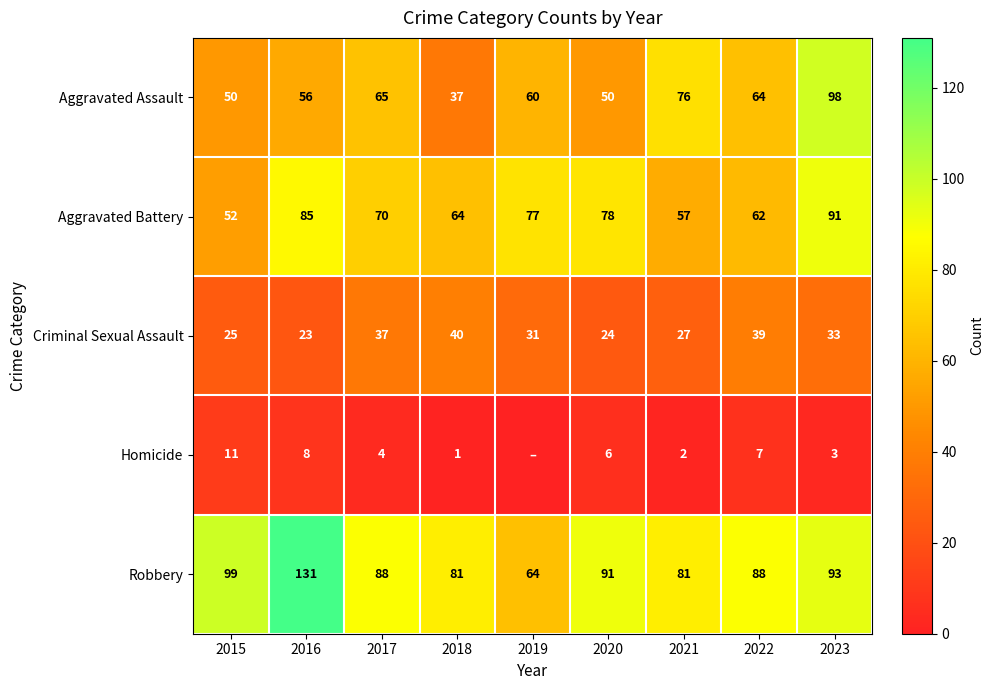

At which label does Aggravated Assault first exceed 60?

2017